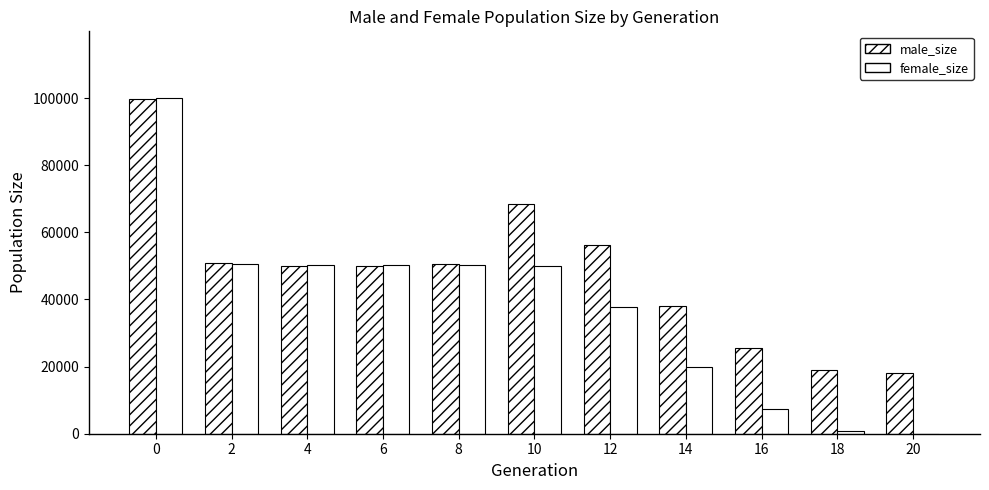

How many categories are shown in the chart?

11